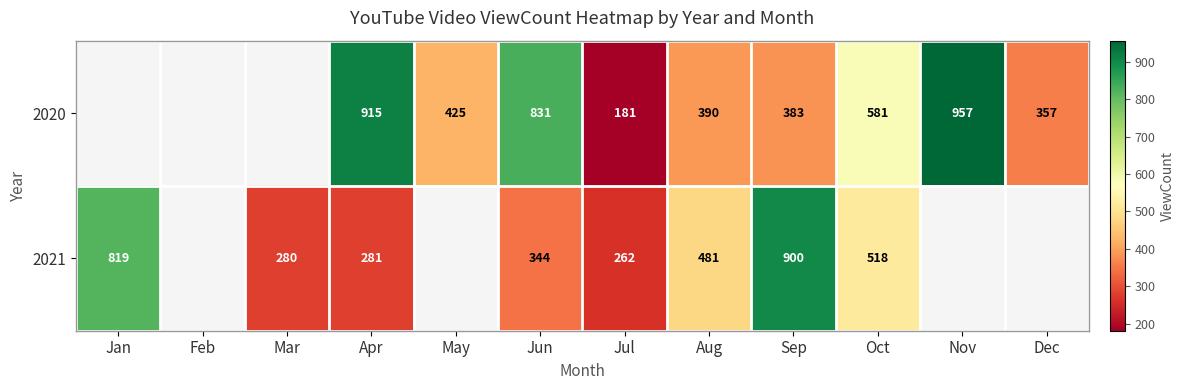

The 2021 series shows 188 at Mar. True or false?

False